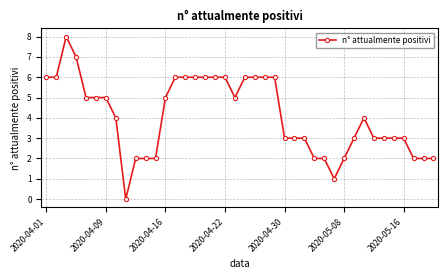

What is the average value?

4